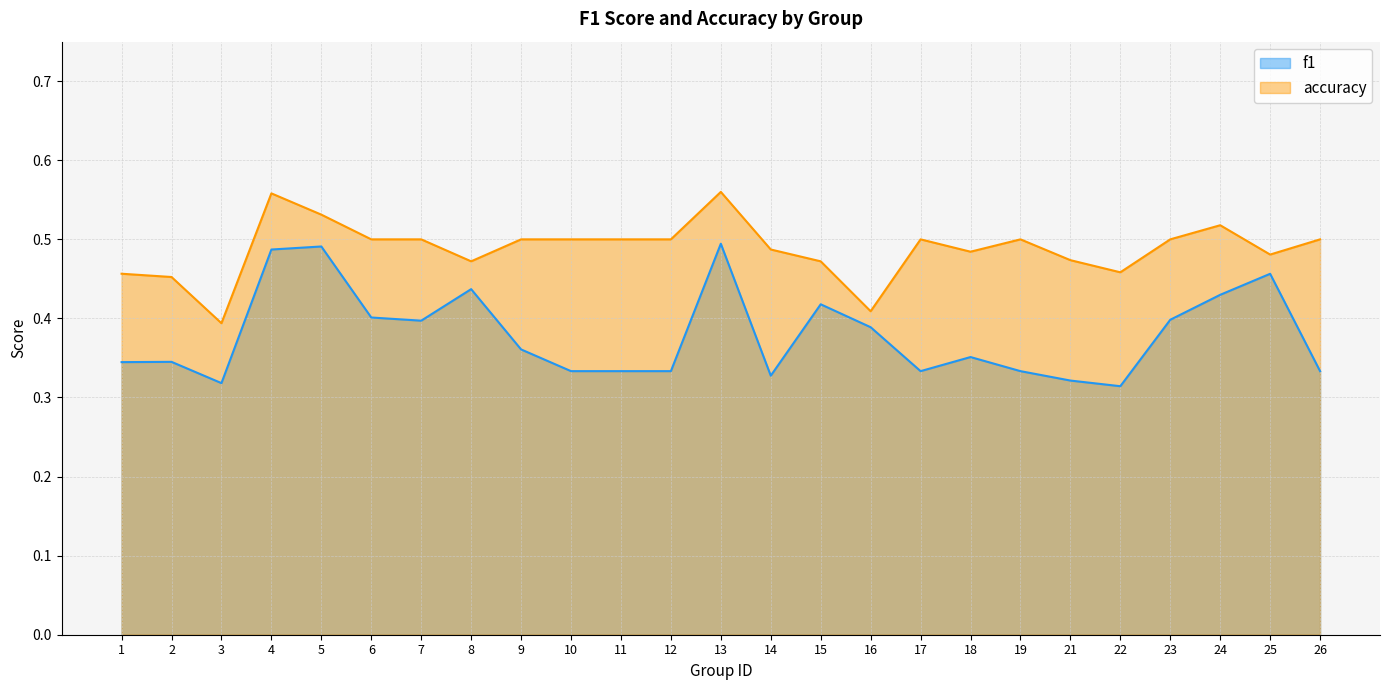

What is the difference between the maximum and minimum values in the accuracy series?

0.2